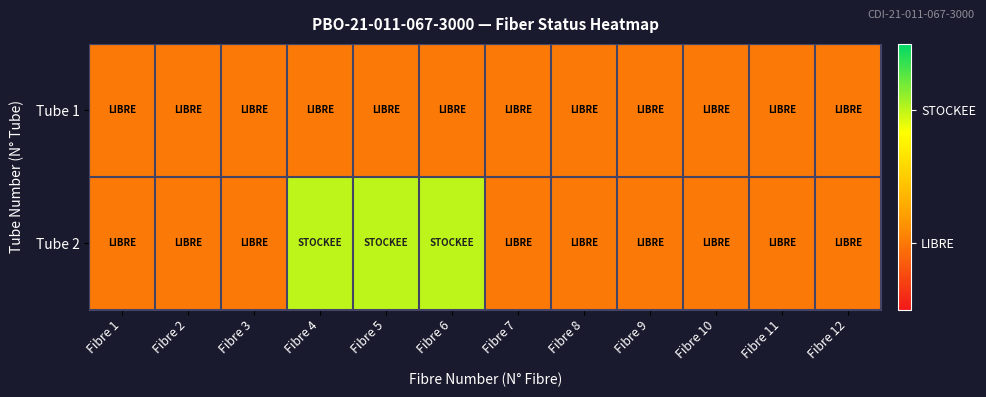

At how many categories does at least one series exceed 1?

3